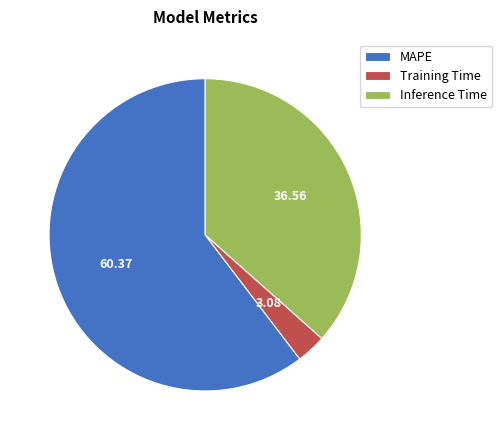

Which category accounts for the majority?

MAPE